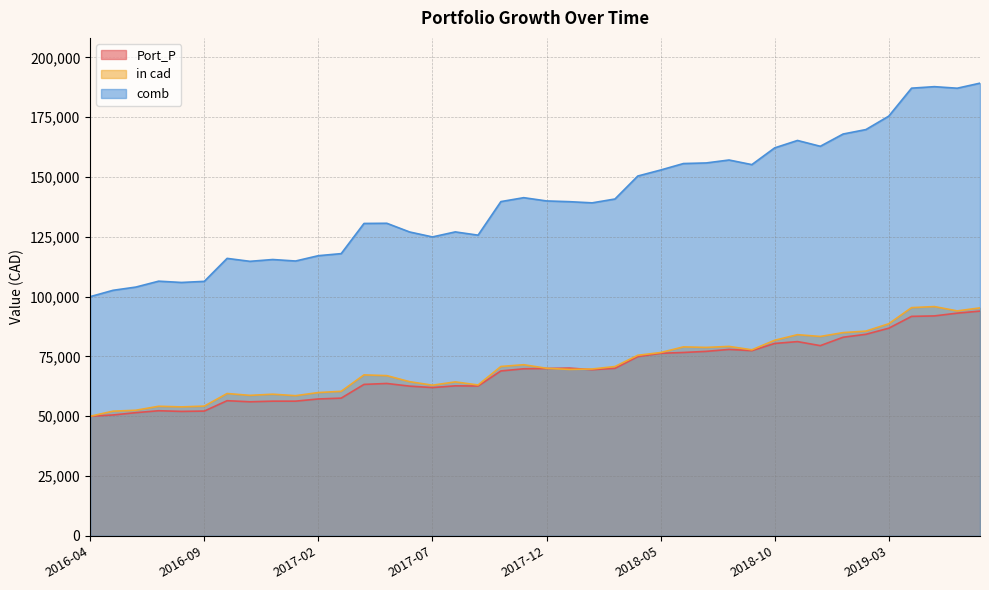

Which series has the largest total across all categories?

comb